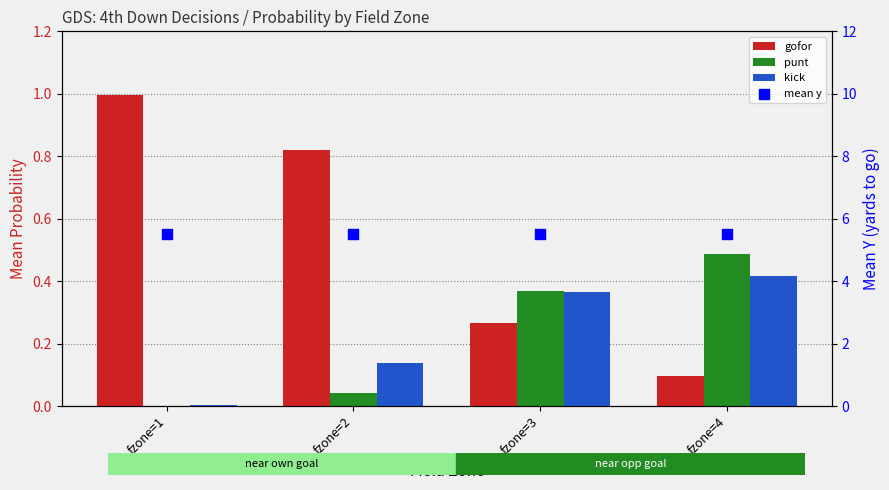

At how many categories does at least one series exceed 4?

4